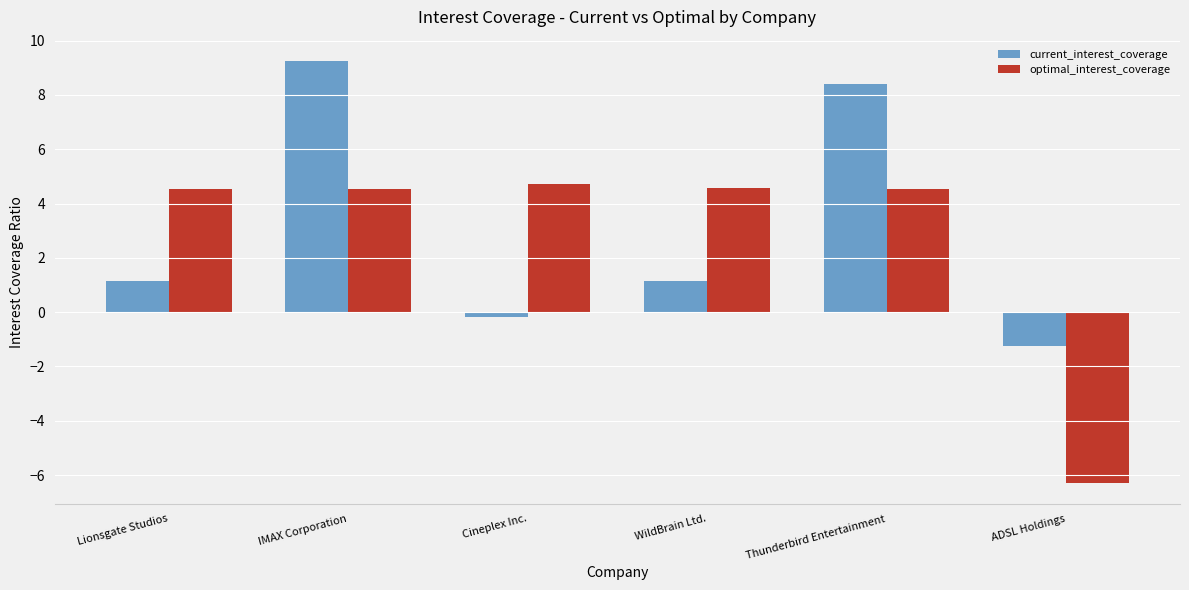

How many bars are there in each group?

2